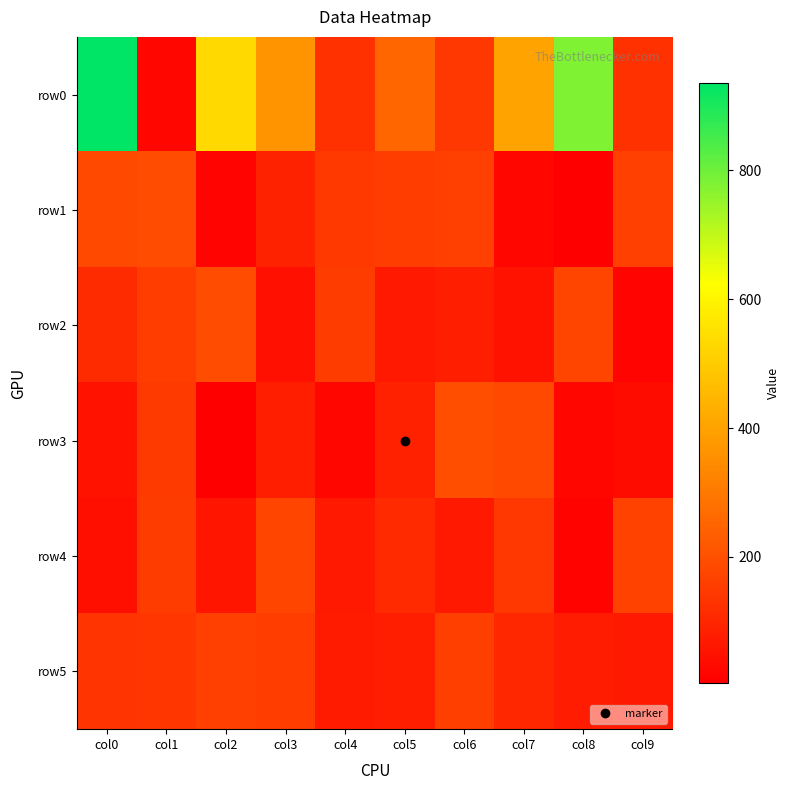

At which category is the sum across all series the highest?

col0